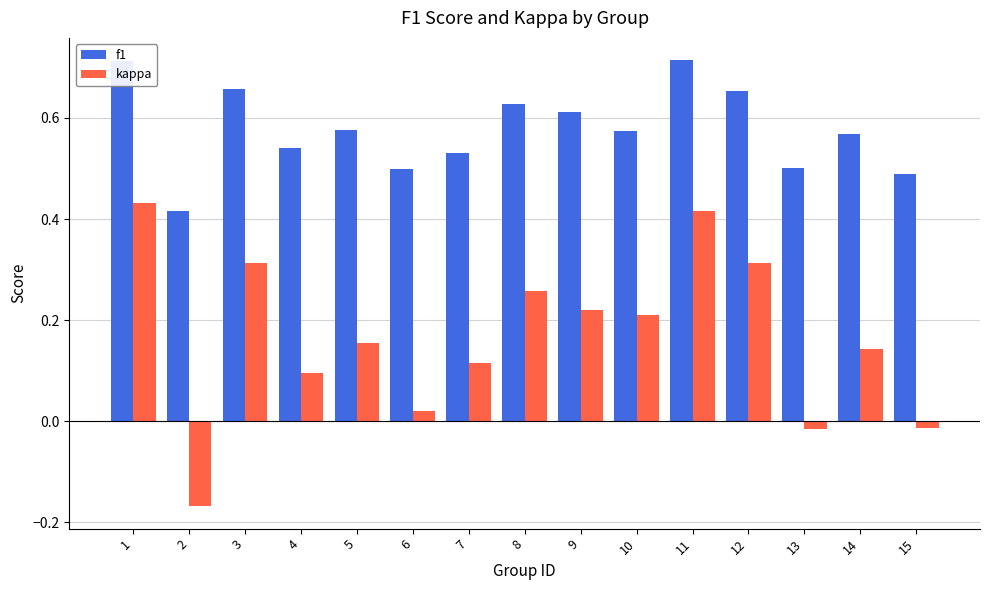

Which series has the largest range (max minus min)?

kappa